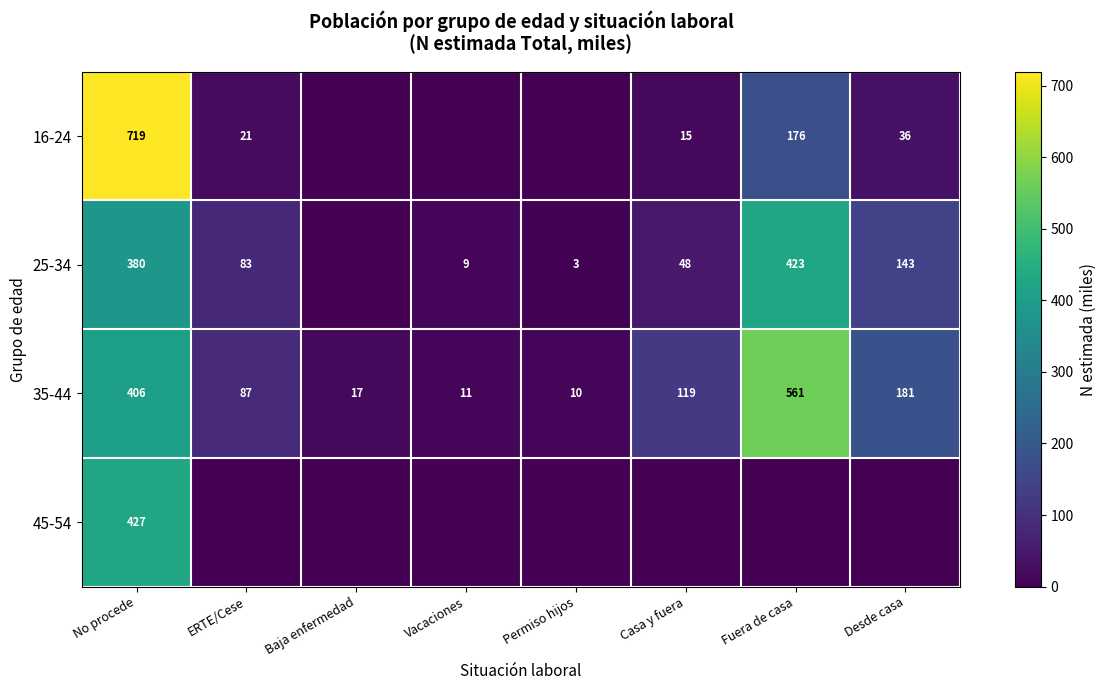

The value of 45-54 at No procede is 427. True or false?

True